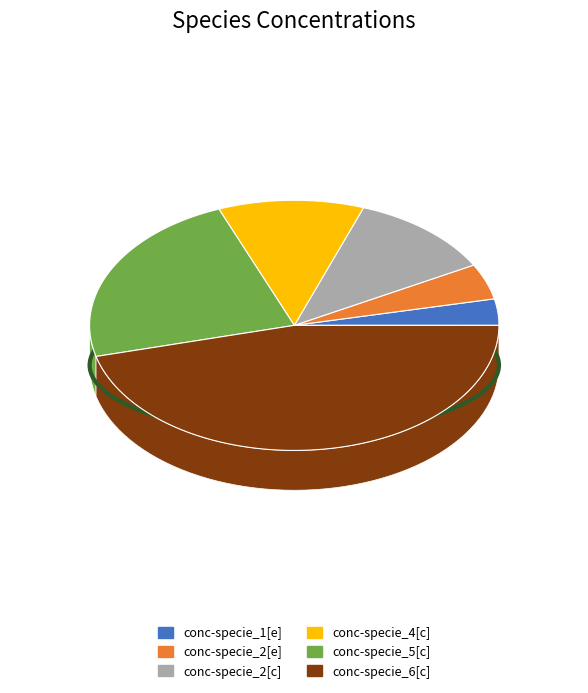

To the nearest percent, what percentage of the pie is conc-specie_5[c]?

23%